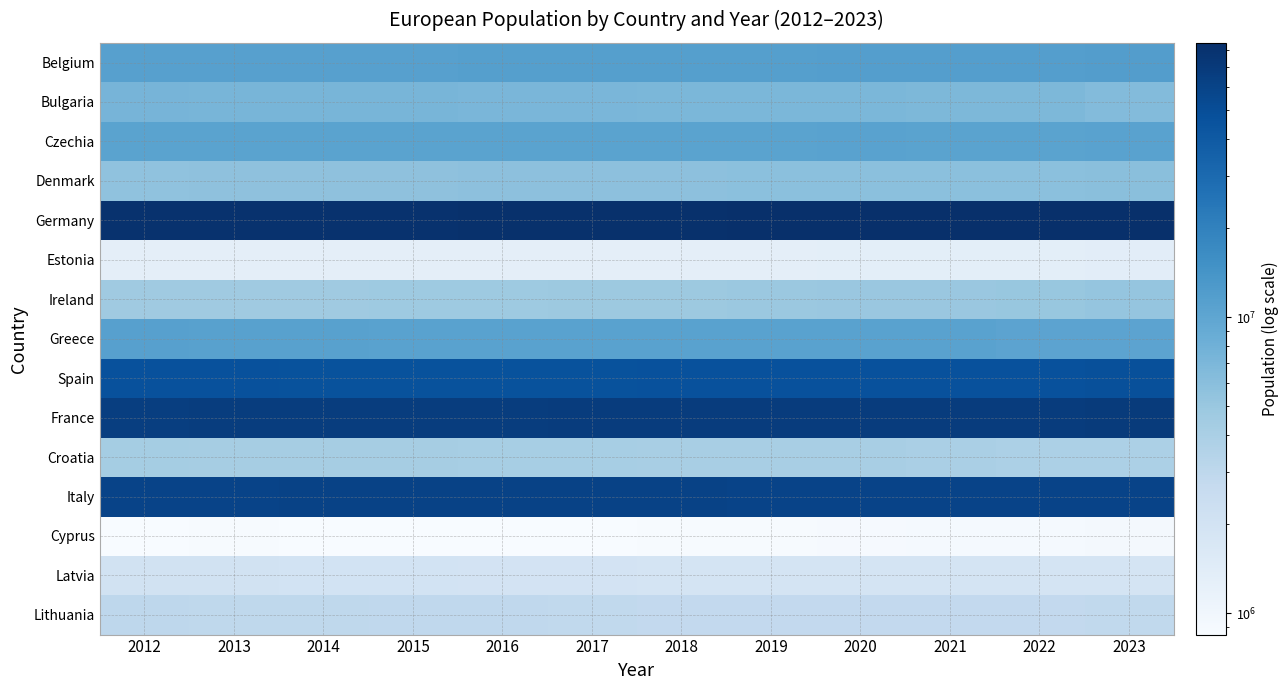

At how many categories does at least one series exceed 19784177?

12